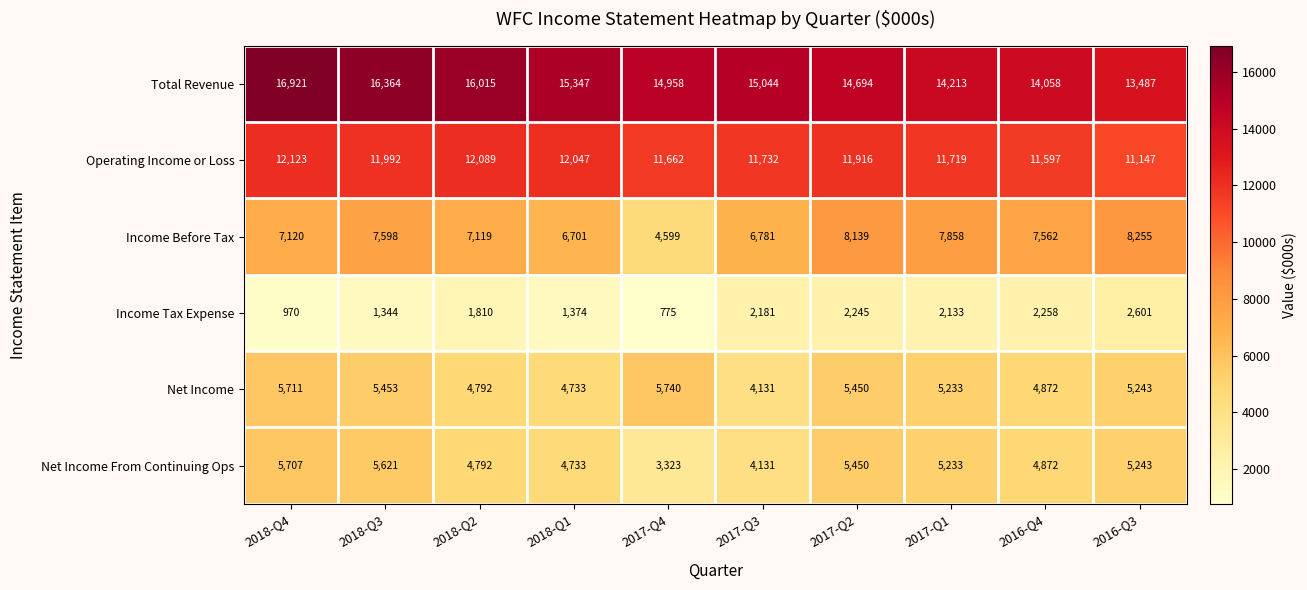

Read the Income Before Tax value at 2017-Q3.

6781